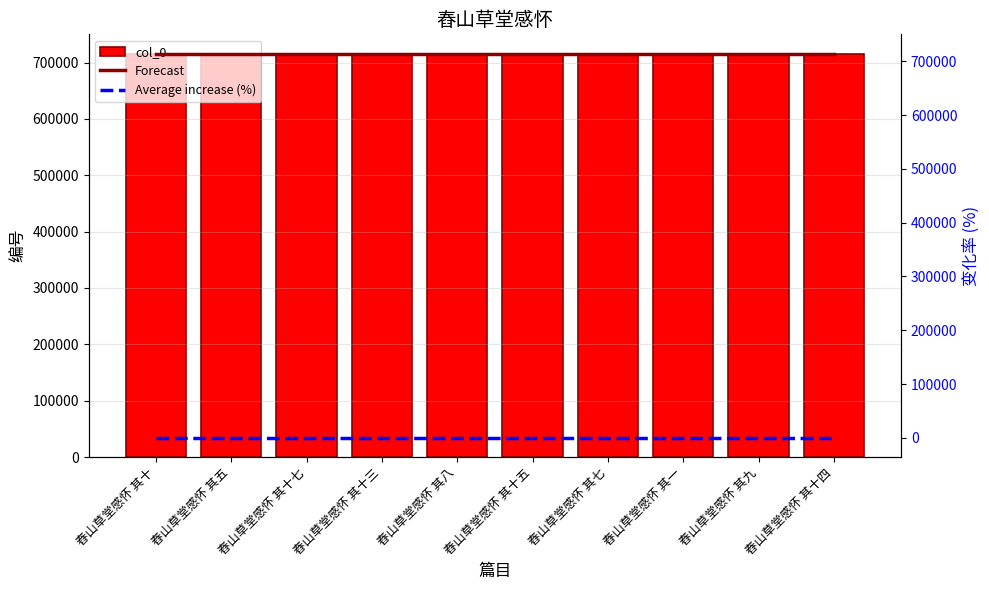

The Forecast series shows 714272.0 at 舂山草堂感怀 其十四. True or false?

True